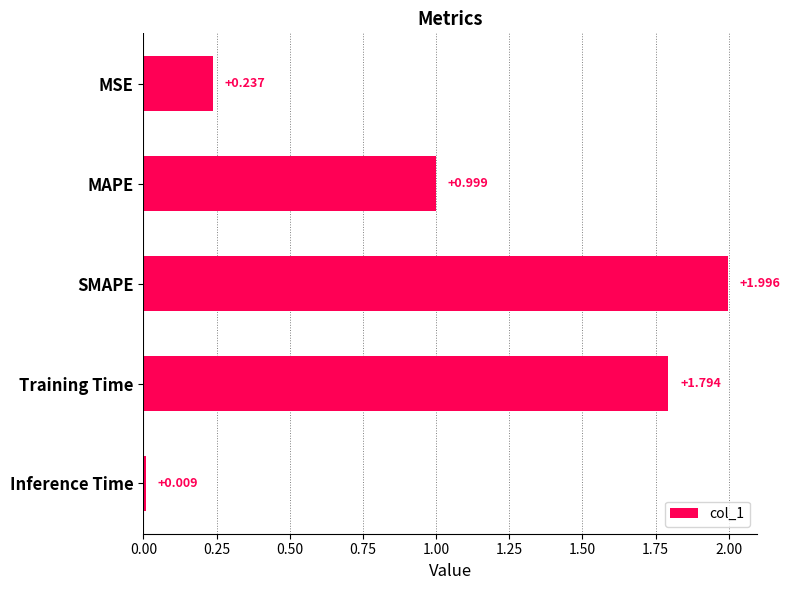

What is the sum of all values?

5.0